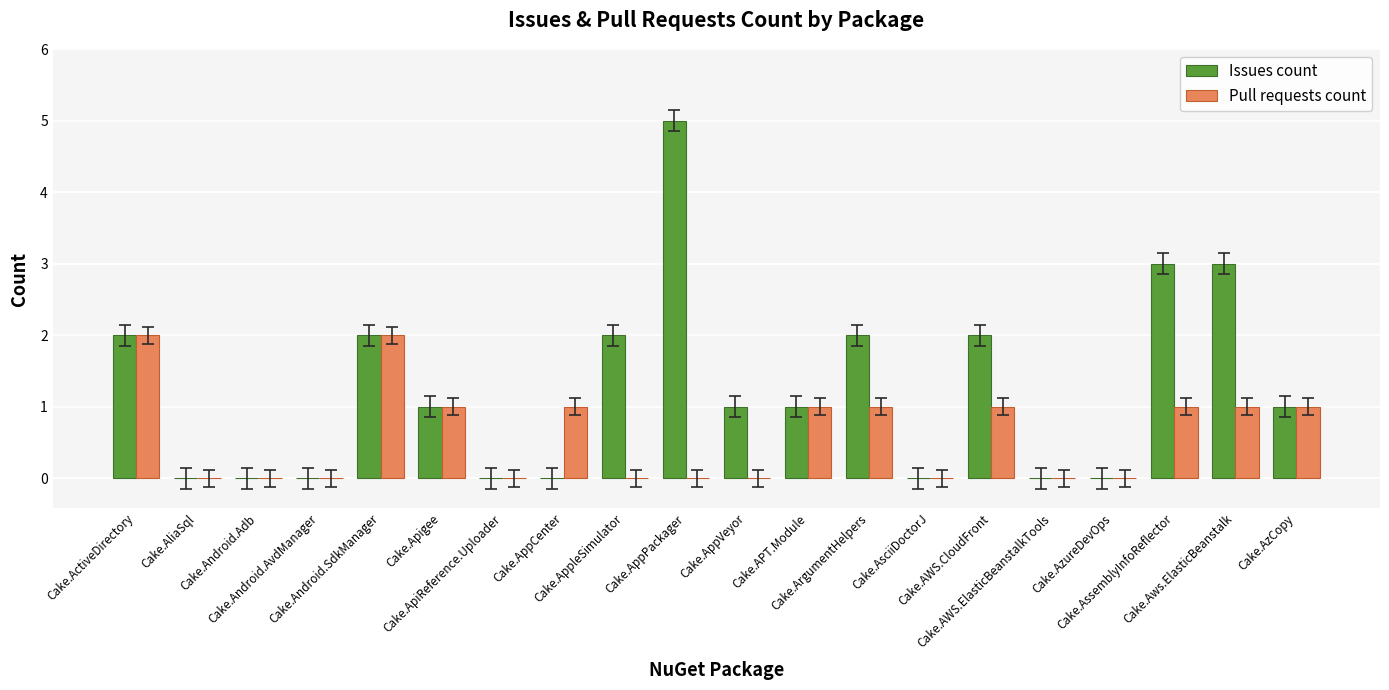

Count the number of data series in this chart.

2